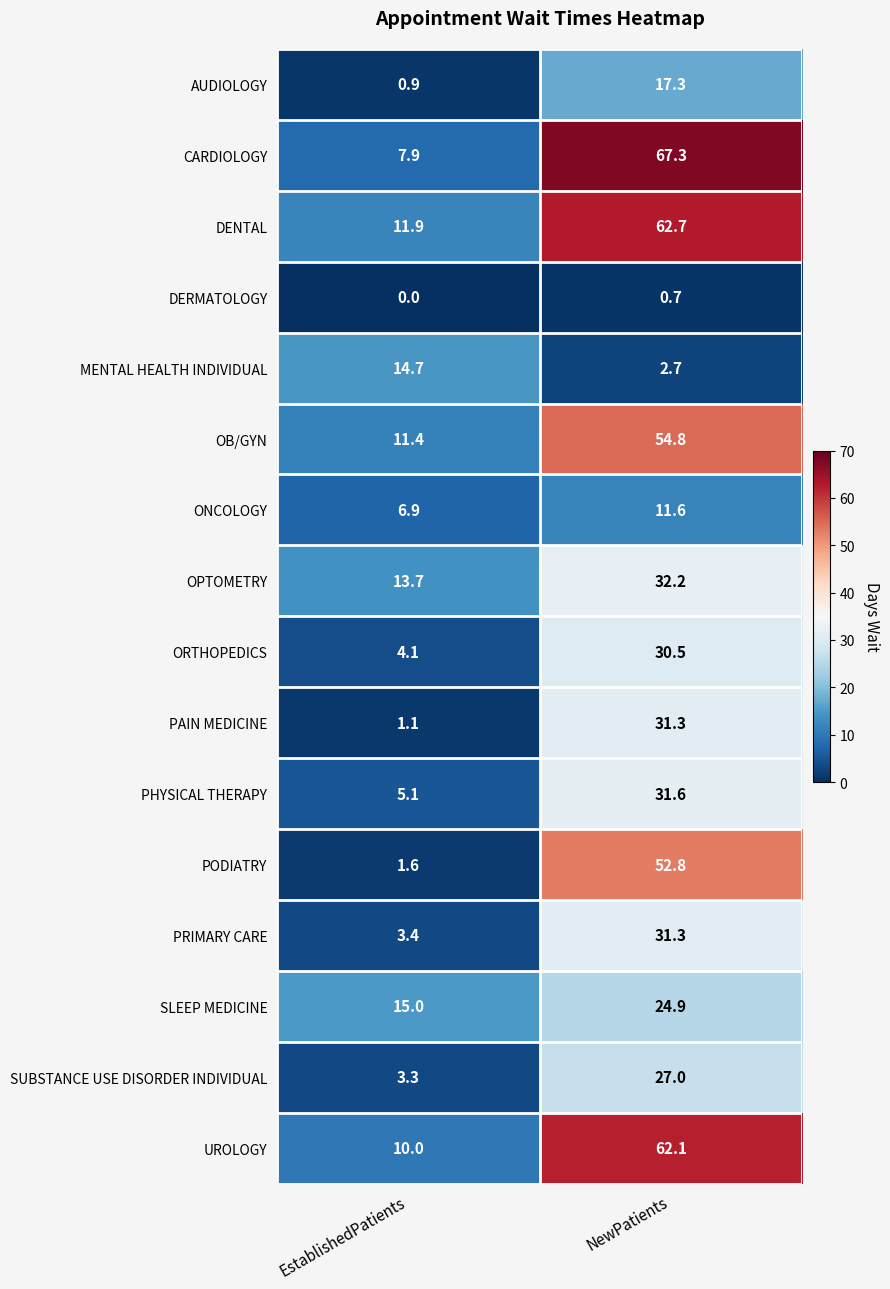

What is the greatest value displayed?

67.3